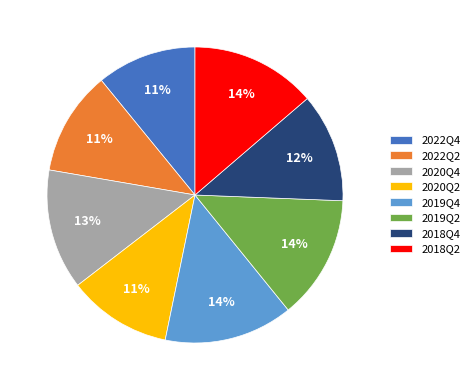

Is there a majority slice in this chart?

No